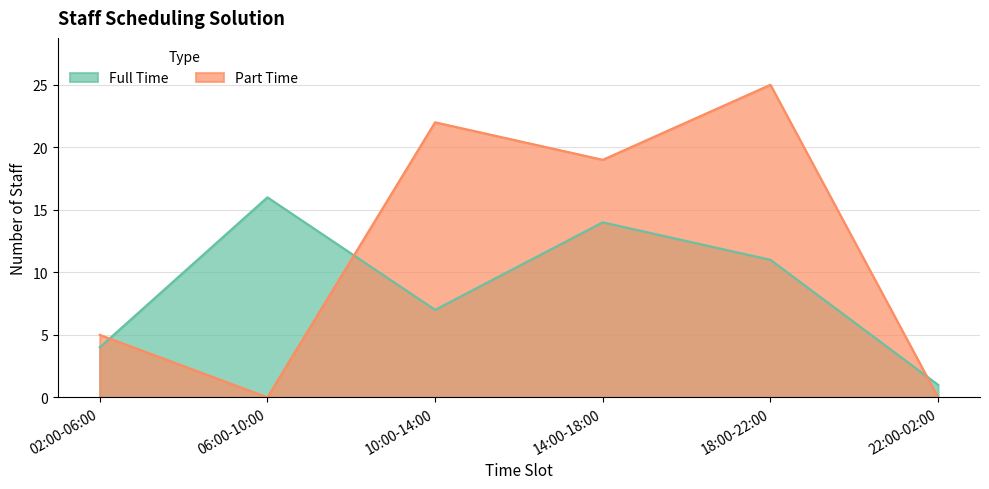

Which series has the largest total across all categories?

Part Time